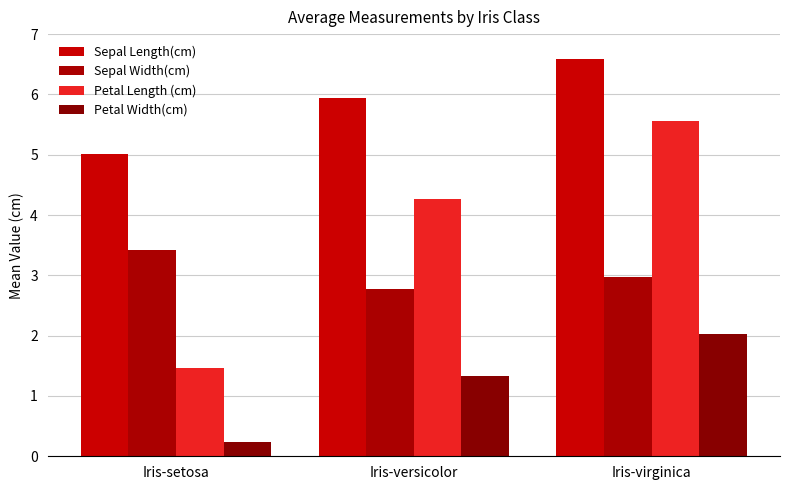

What is the sum of all Petal Length (cm) values?

11.3